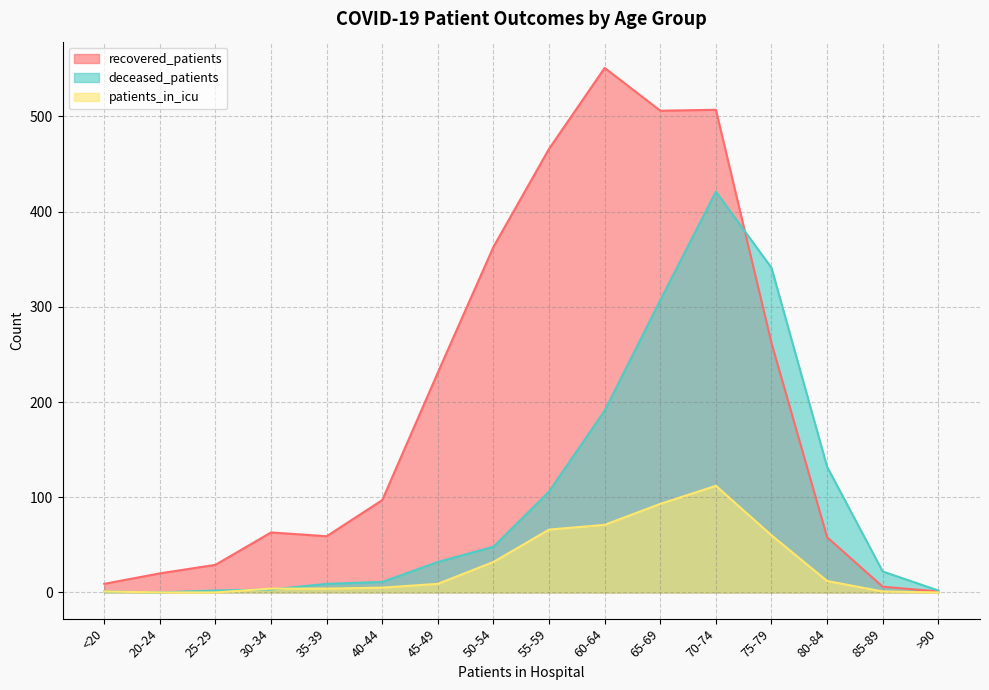

Which series has the largest total across all categories?

recovered_patients